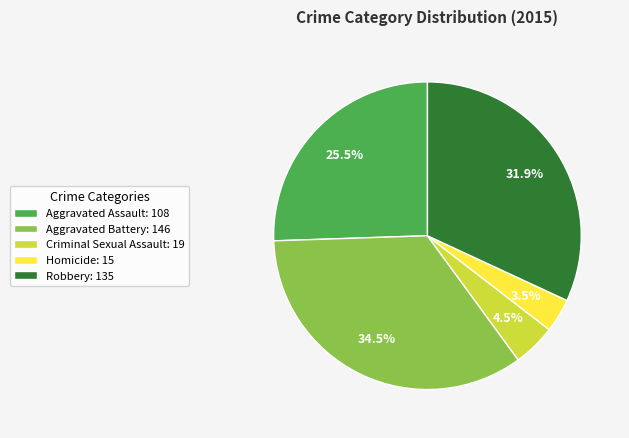

To the nearest percent, what is the difference between the largest and smallest slice percentages?

31%